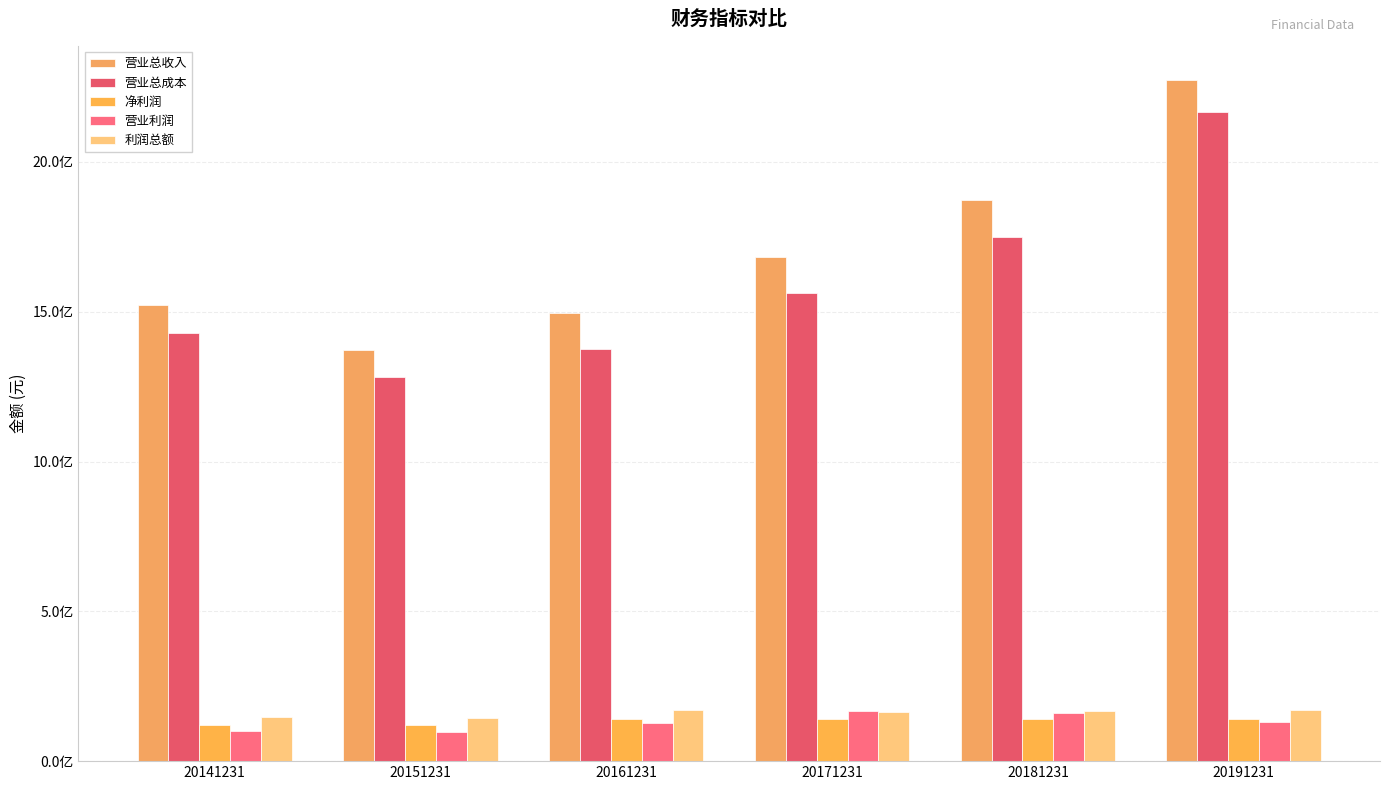

Between 20161231 and 20141231, which is larger?

20141231